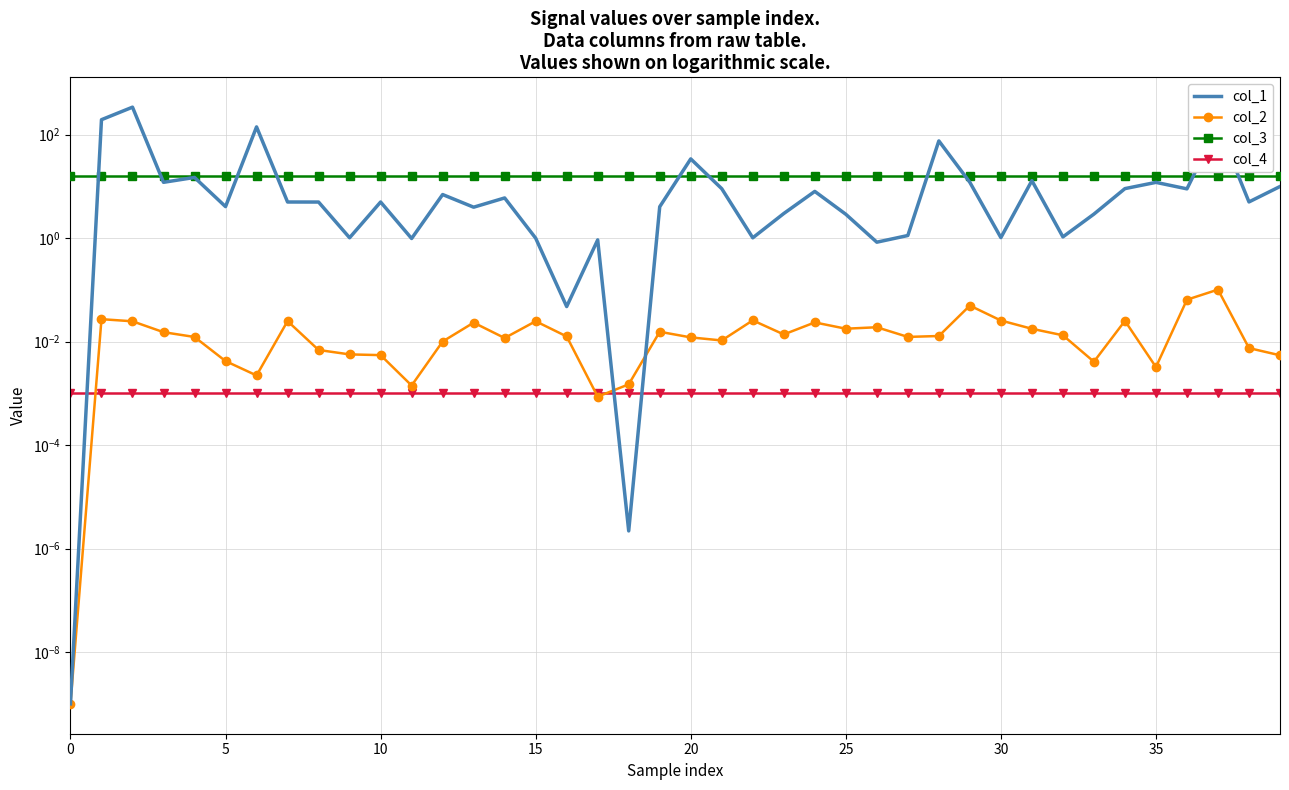

Count the number of categories in the chart.

40